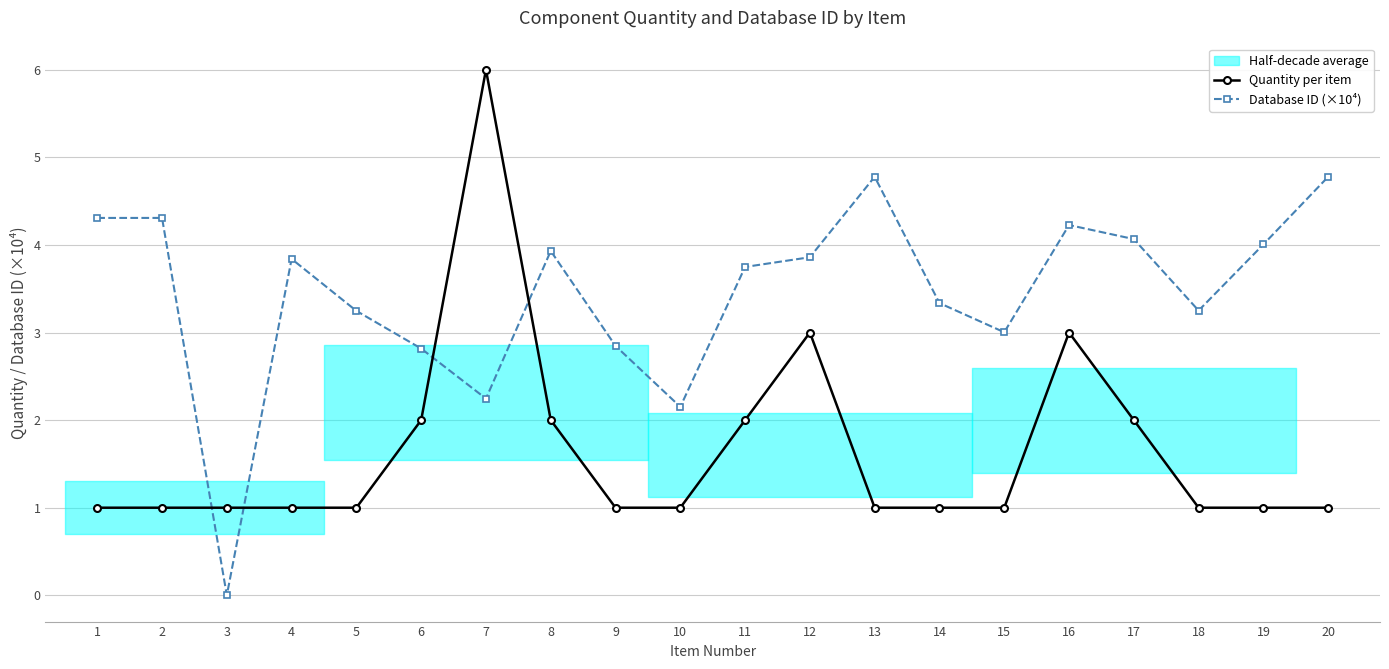

What is the value of the Quantity per item point at the 11th from the left?

2.0